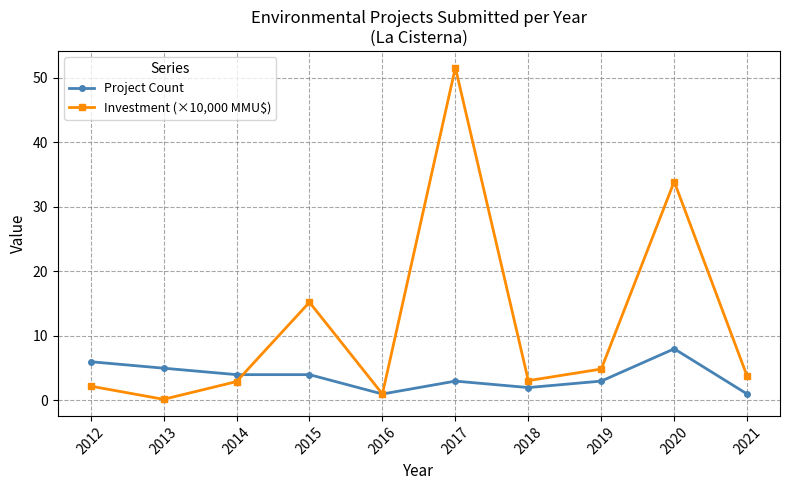

Which series has the widest spread of values?

Investment (×10,000 MMU$)